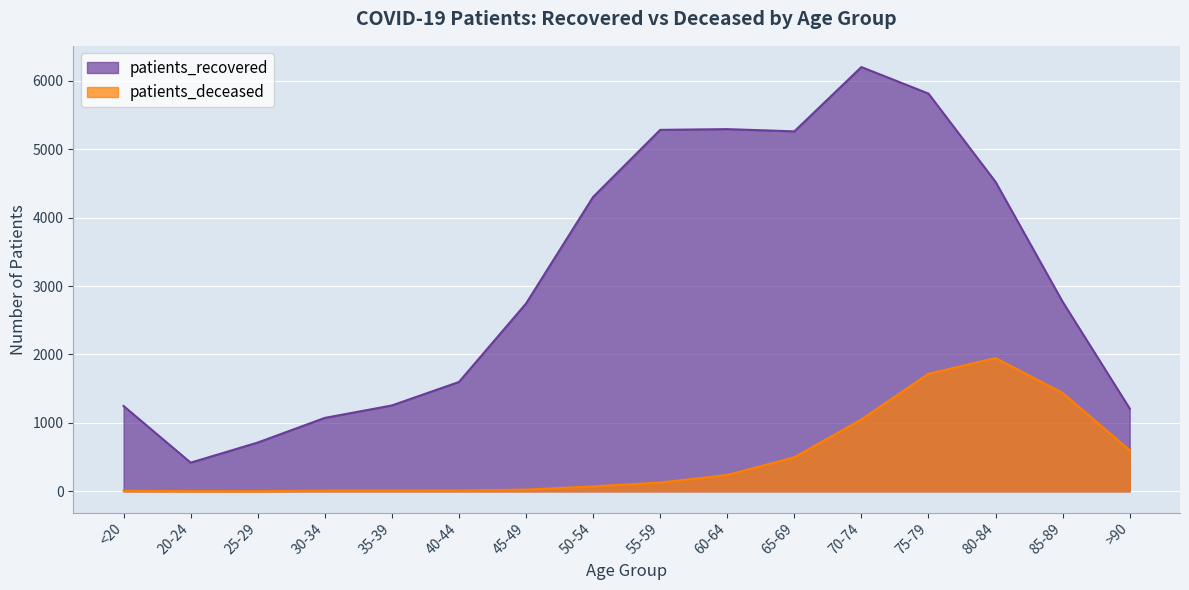

Which label corresponds to the largest value in the chart?

70-74